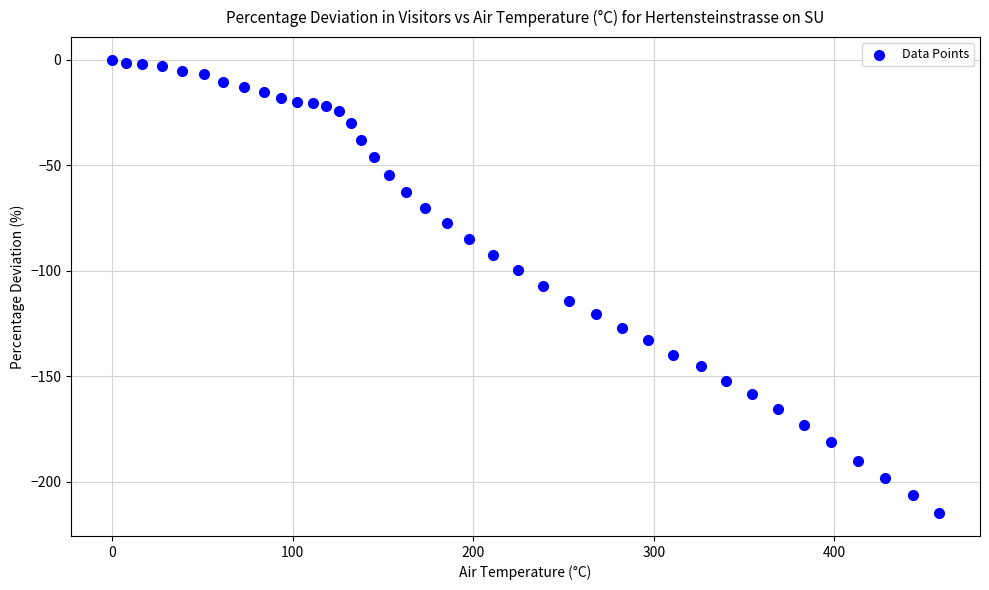

What is the range of Y values (max minus min)?

214.9